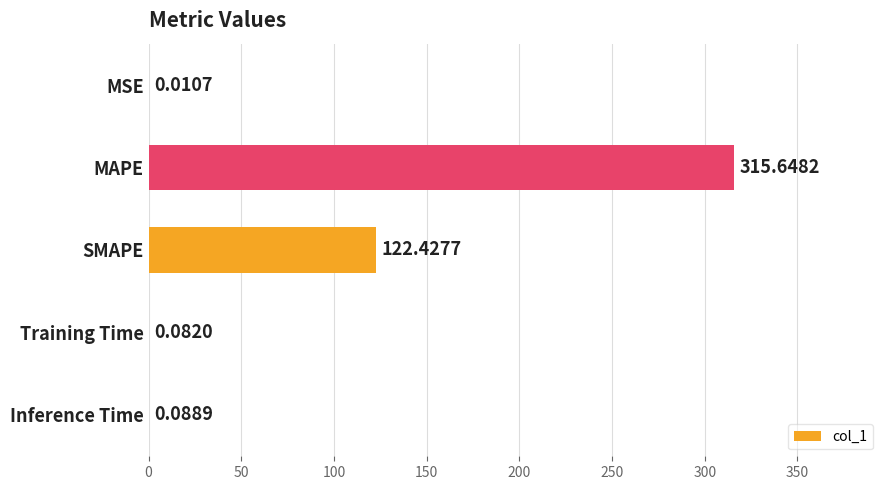

What is the sum of all values?

438.3